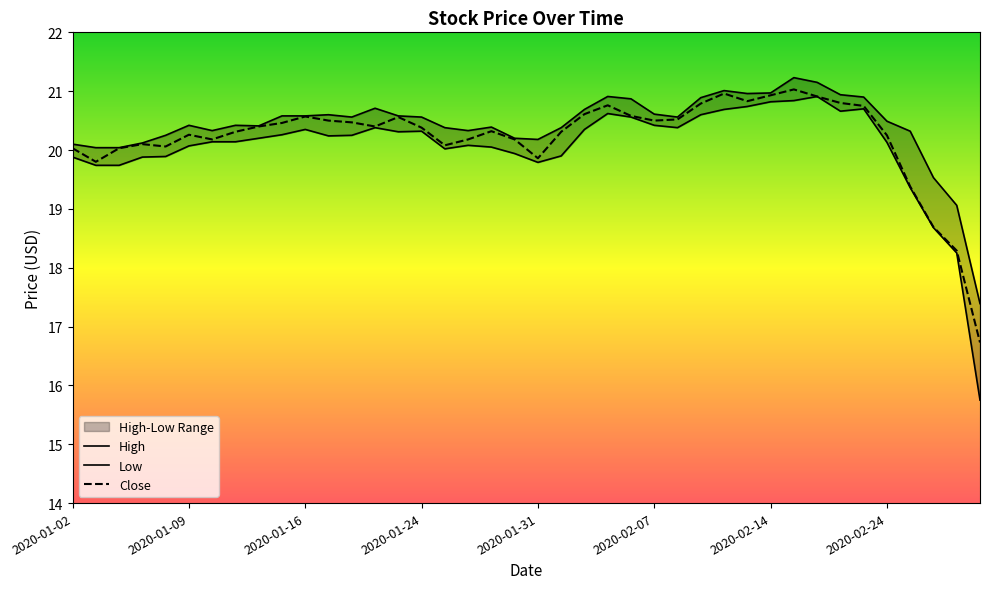

What is the label of the 8th point from the right?

2020-02-19